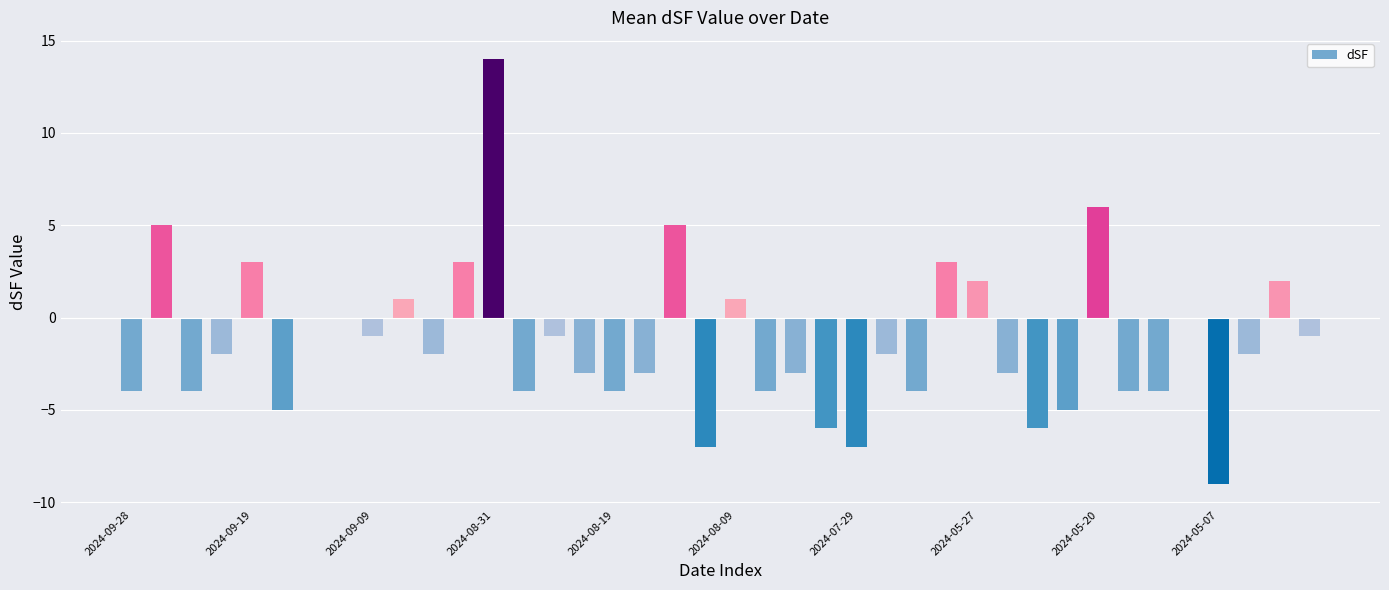

Reading left to right, transcribe all the data shown in this chart.

-4	5	-4	-2	3	-5	0	0	-1	1	-2	3	14	-4	-1	-3	-4	-3	5	-7	1	-4	-3	-6	-7	-2	-4	3	2	-3	-6	-5	6	-4	-4	0	-9	-2	2	-1